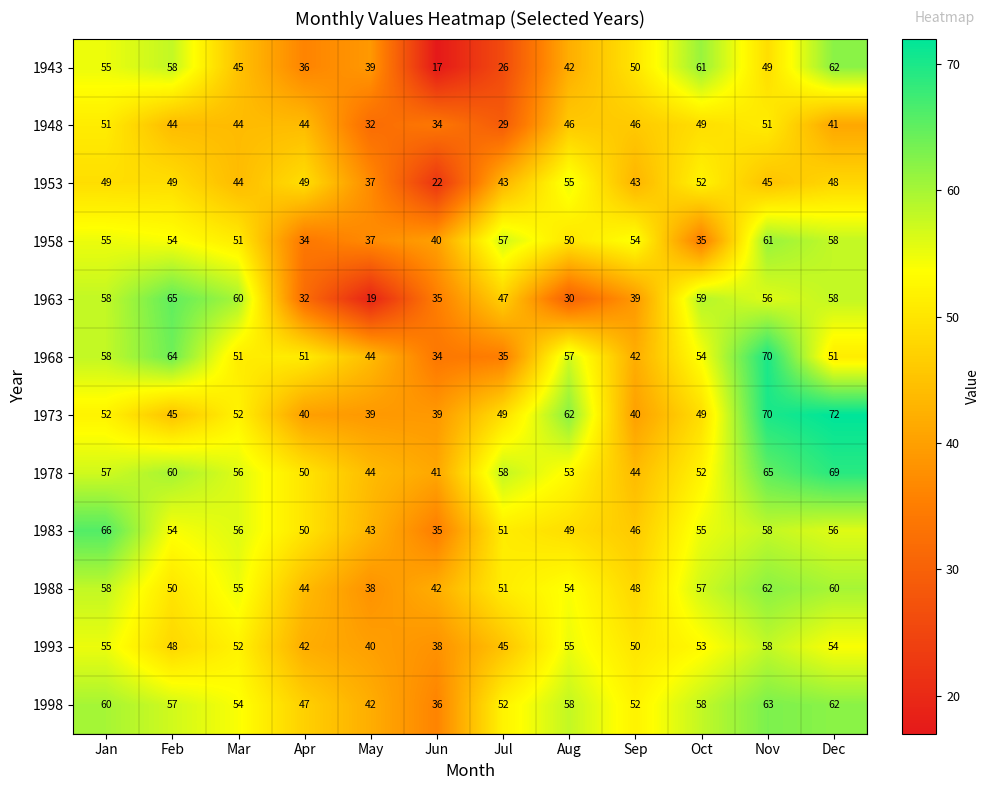

The value of 1973 at Aug is 62. True or false?

True